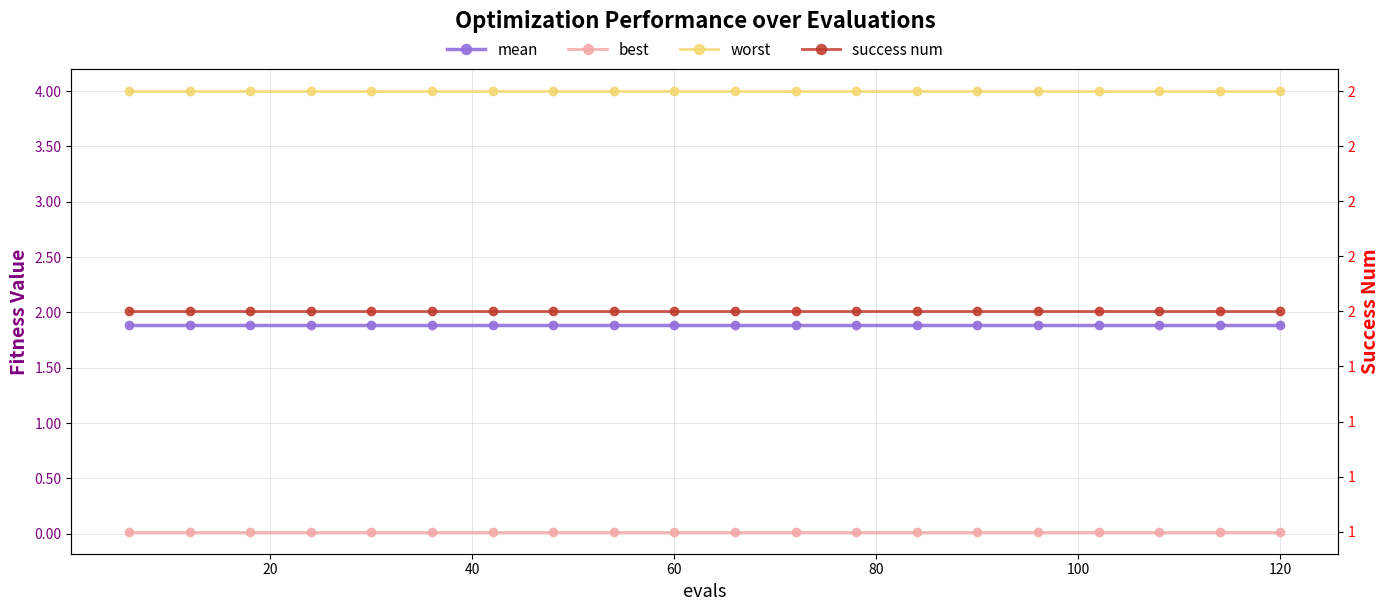

True or false: success num and best cross at least once.

False